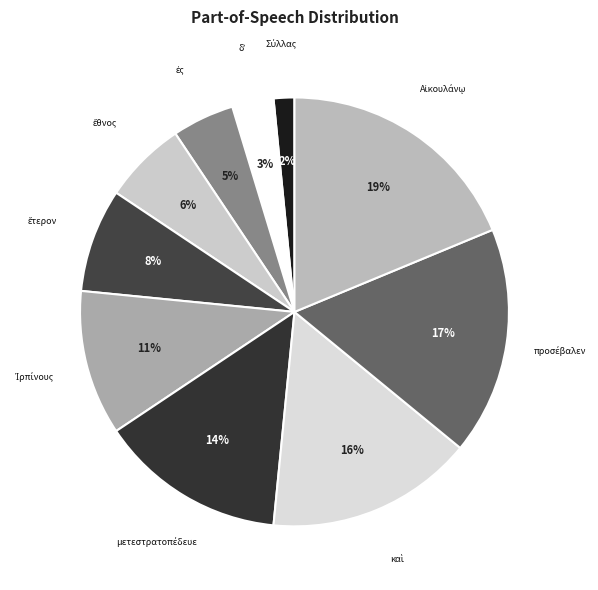

To the nearest percent, what is the average slice percentage?

10%